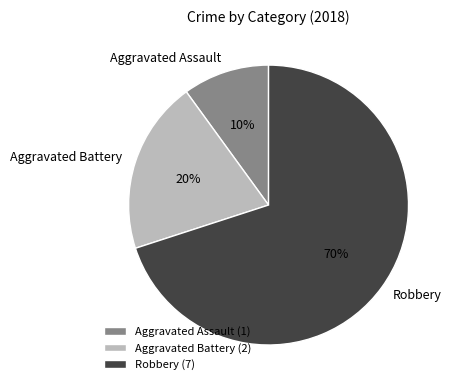

What is the smallest slice in the pie chart?

Aggravated Assault